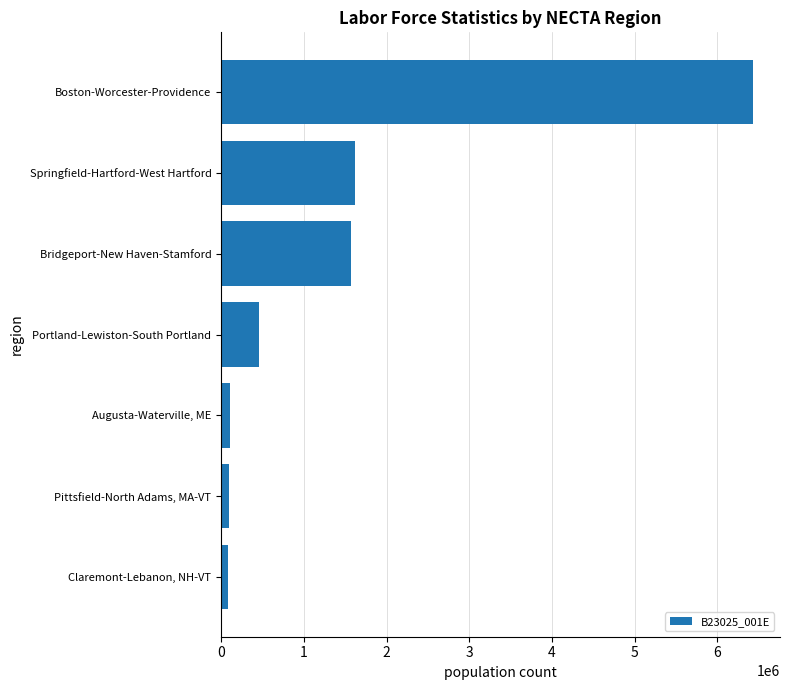

How many categories are shown in the chart?

7